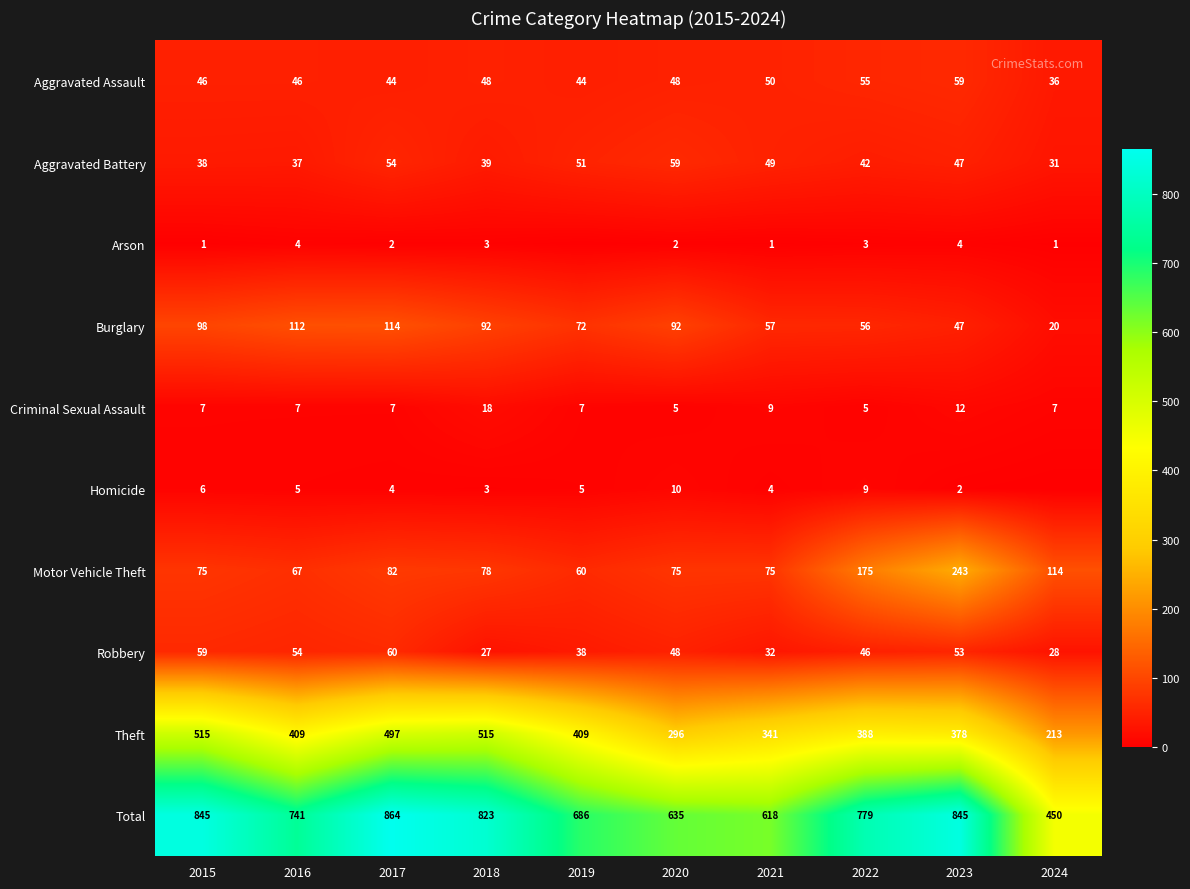

Which label corresponds to the smallest value in the chart?

2019